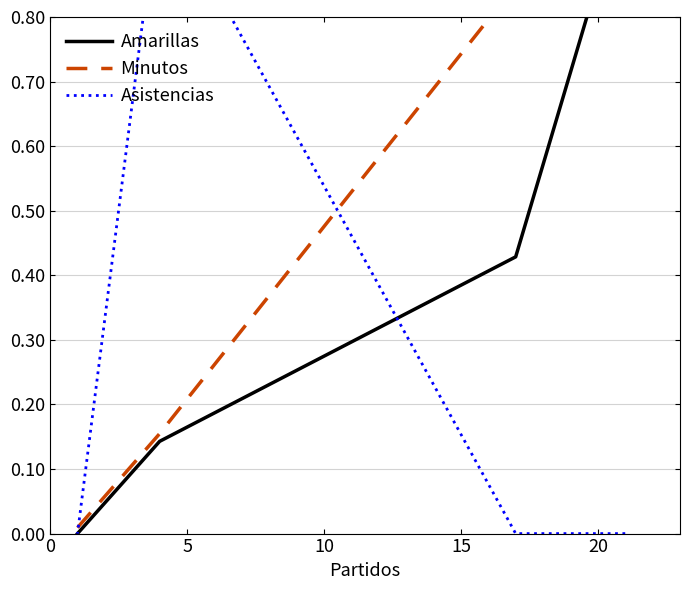

Between 0 and 10, which series saw the biggest shift?

Asistencias